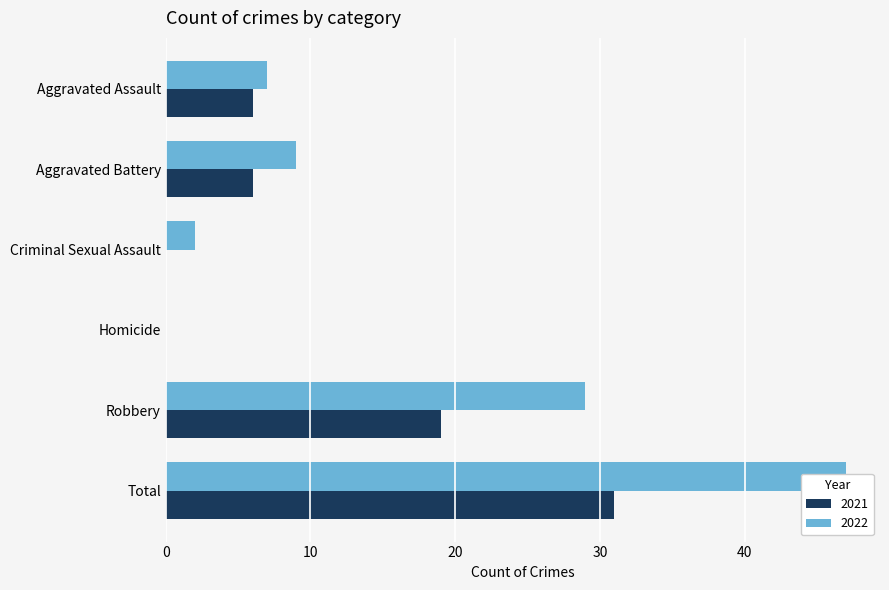

True or false: Crime Count has a value of 2 at Criminal Sexual Assault.

True